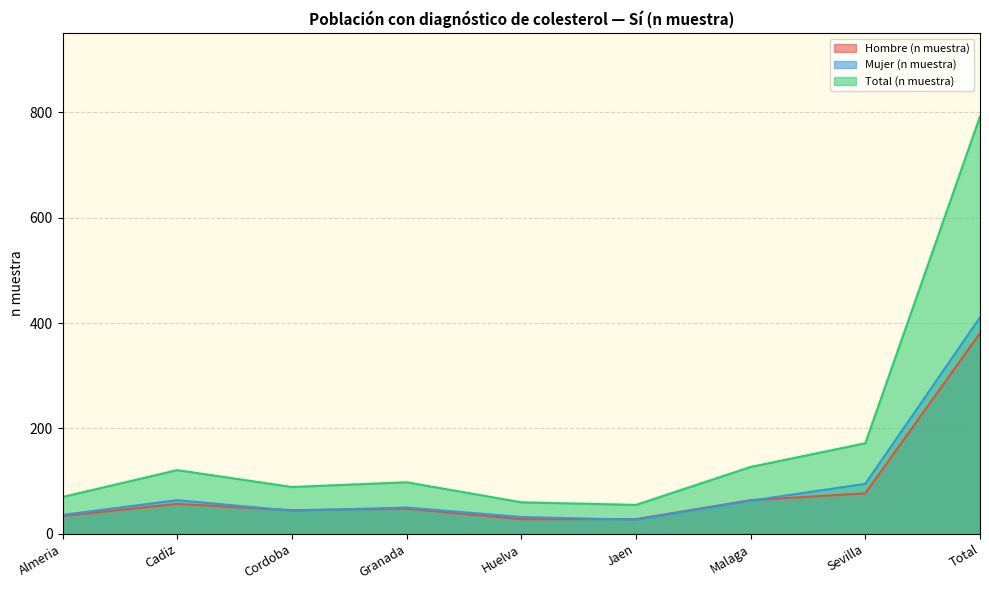

Which series changed the most between Almeria and Total?

Total (n muestra)